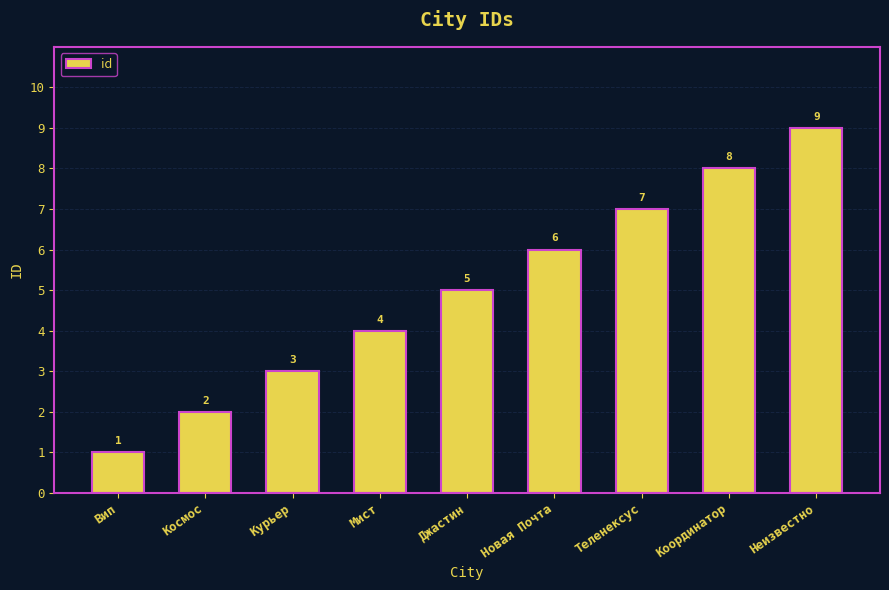

How many distinct data groups are displayed?

1